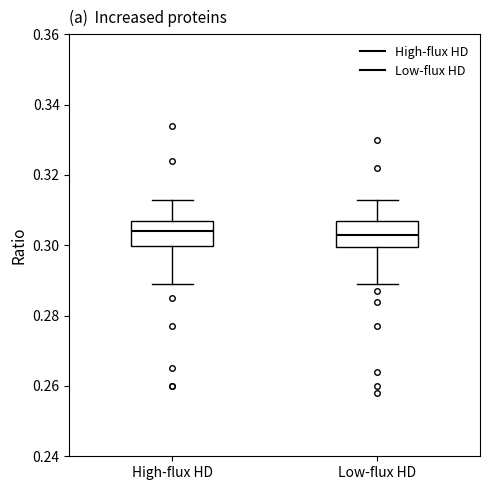

Reading left to right, read every box against the y-axis: the position of its median line, the range the box covers, and the ends of its whiskers. The values are not printed on the chart, so give them approximately, as read against the axis.

High-flux HD: median 0.304, box 0.300 to 0.308, whiskers 0.290 to 0.314
Low-flux HD: median 0.304, box 0.300 to 0.308, whiskers 0.290 to 0.314